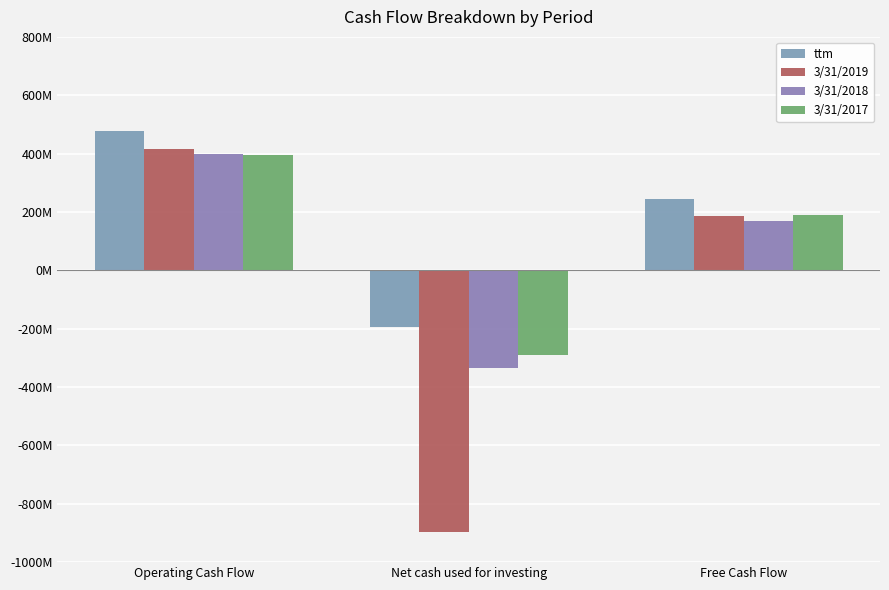

How many bars are there in each group?

4